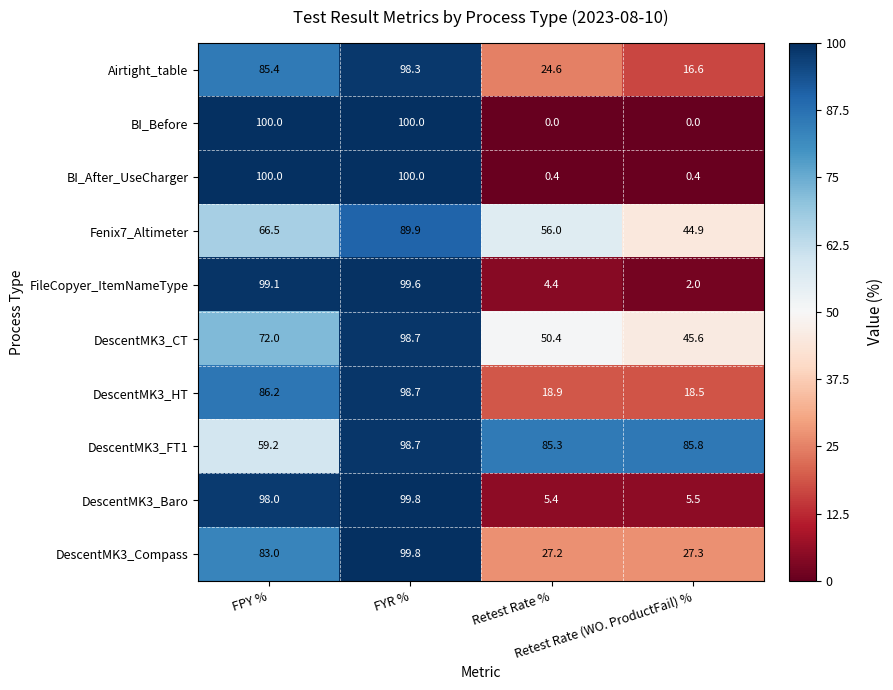

What is the maximum value for DescentMK3_FT1?

98.7